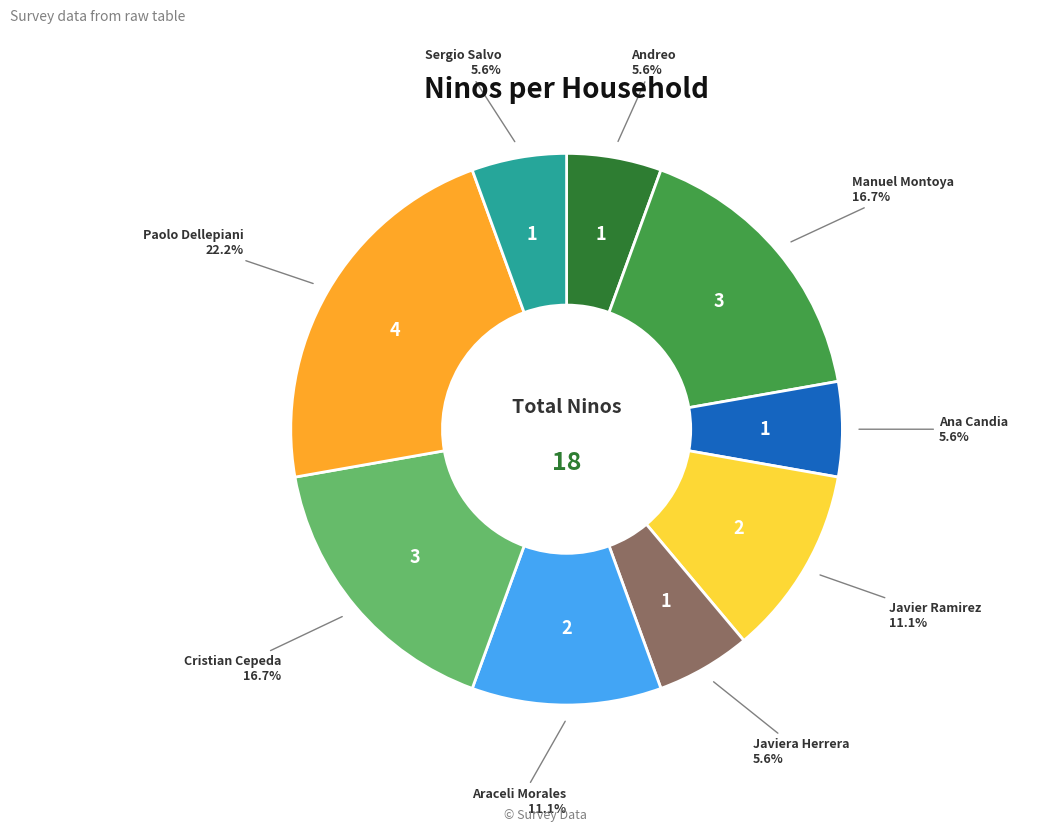

Does any single category account for the majority?

No